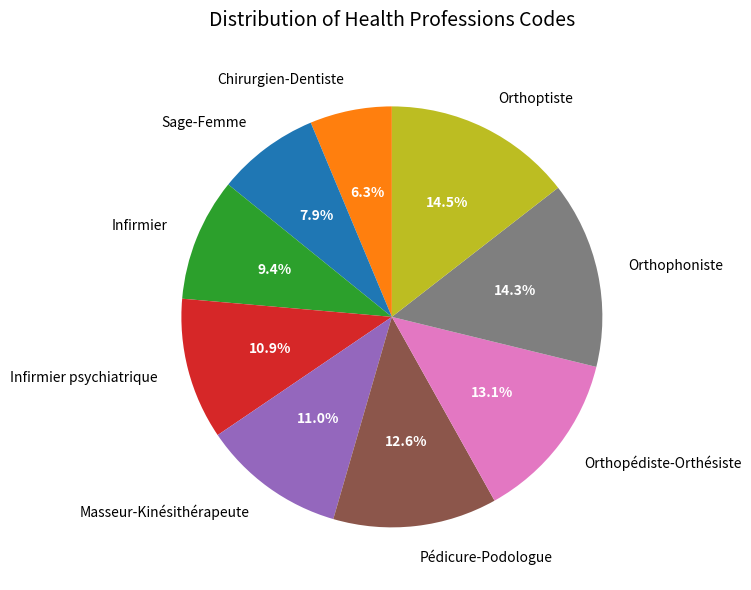

Does Chirurgien-Dentiste account for over 50% of the chart?

No